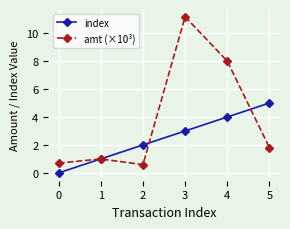

How many interior local valleys does the amt (×10³) series have?

1